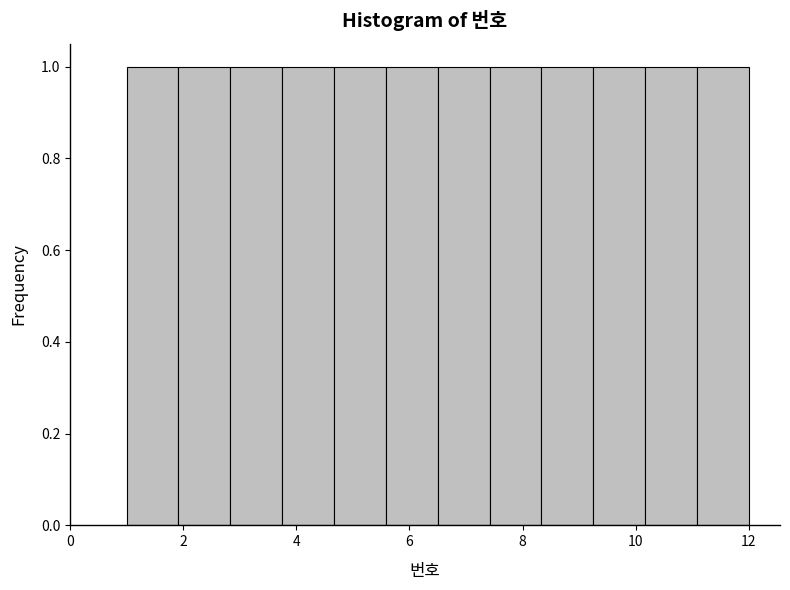

Reading left to right, list every bar in this chart as the range it spans on the x-axis followed by its height. Neither the bar edges nor the heights are printed on the chart, so give them approximately, as read against the axes.

1.0 to 2.0: 1
2.0 to 2.8: 1
2.8 to 3.8: 1
3.8 to 4.6: 1
4.6 to 5.6: 1
5.6 to 6.6: 1
6.6 to 7.4: 1
7.4 to 8.4: 1
8.4 to 9.2: 1
9.2 to 10.2: 1
10.2 to 11.0: 1
11.0 to 12.0: 1